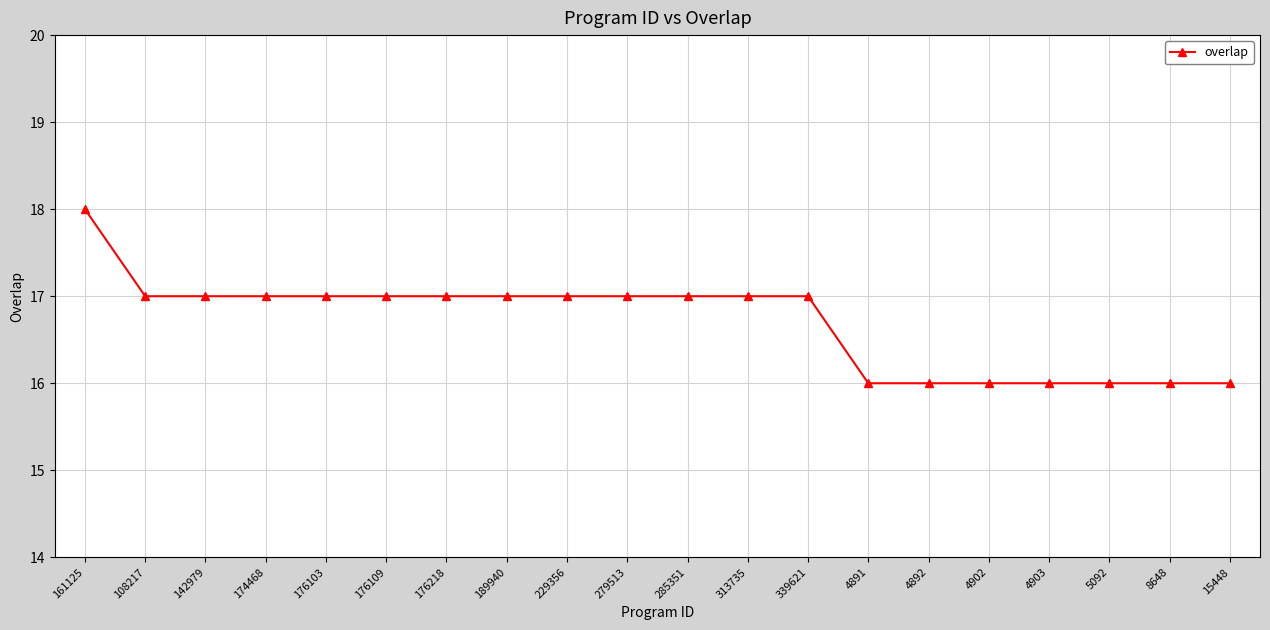

Which category has the highest value across all series?

161125